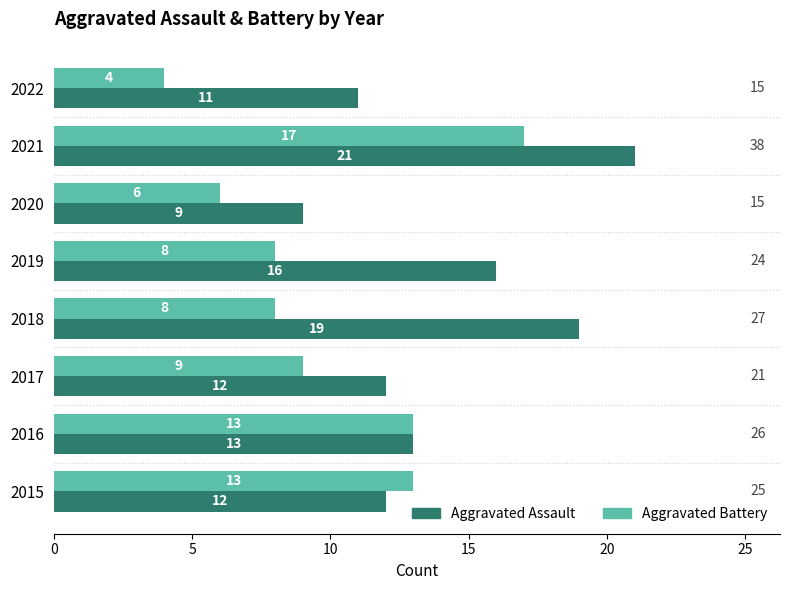

True or false: Aggravated Battery has a value of 6 at 2022.

False